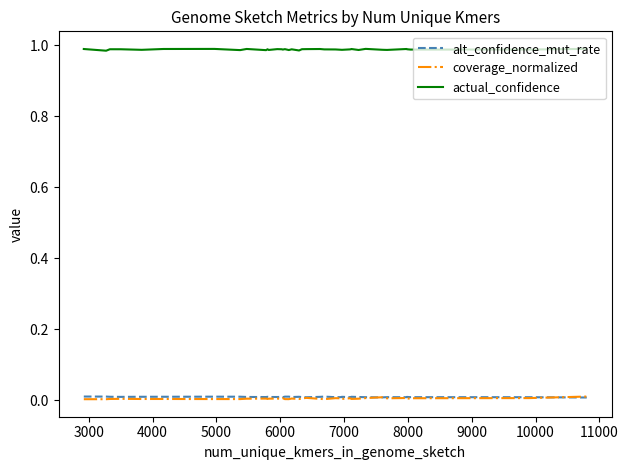

Count the number of data series in this chart.

3